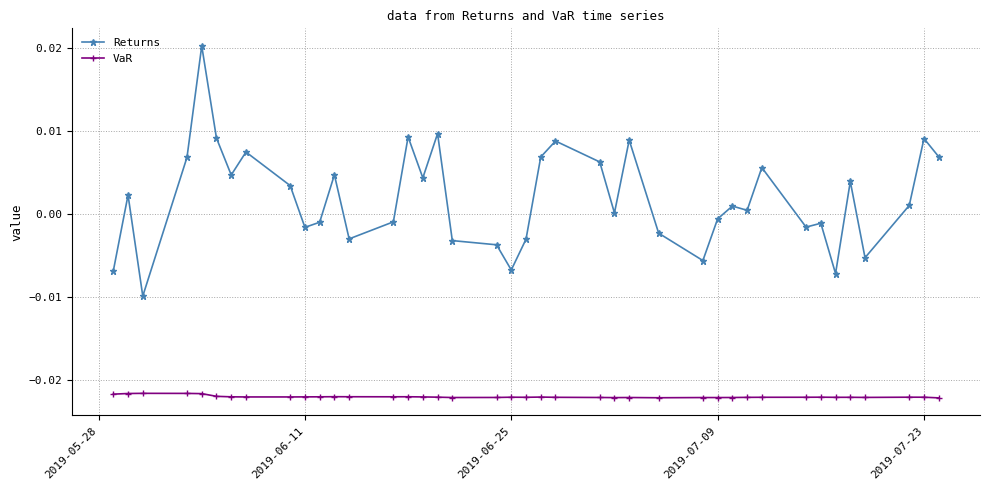

Which series has the largest range (max minus min)?

Returns